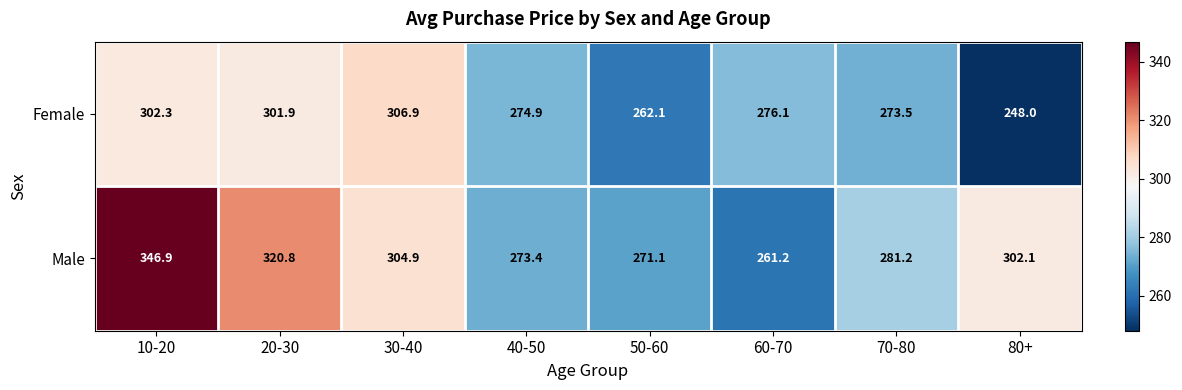

Which series has the widest spread of values?

Male